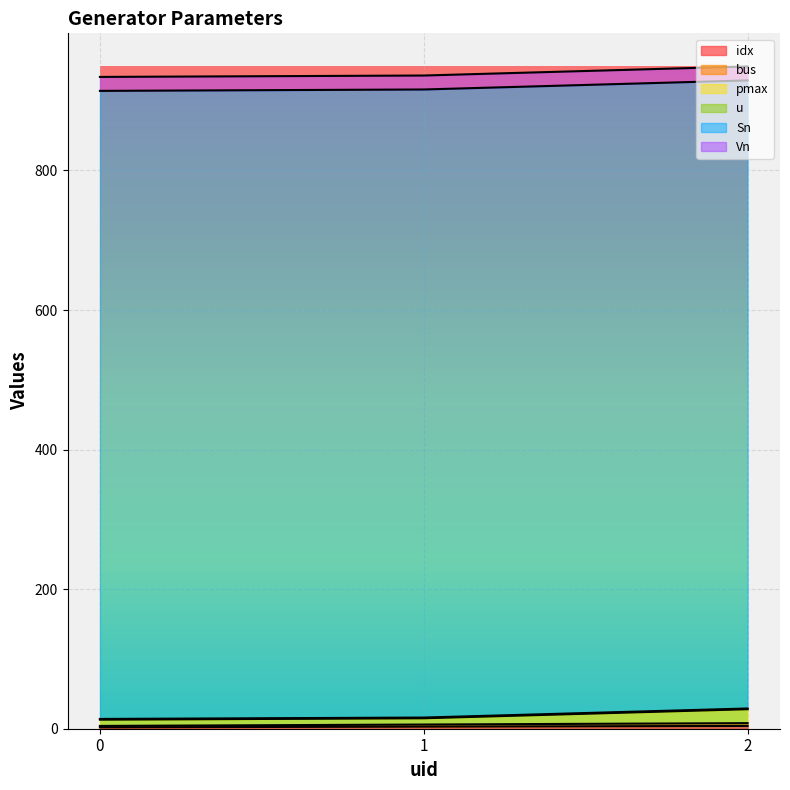

Does the chart display data point markers on the line(s)?

No